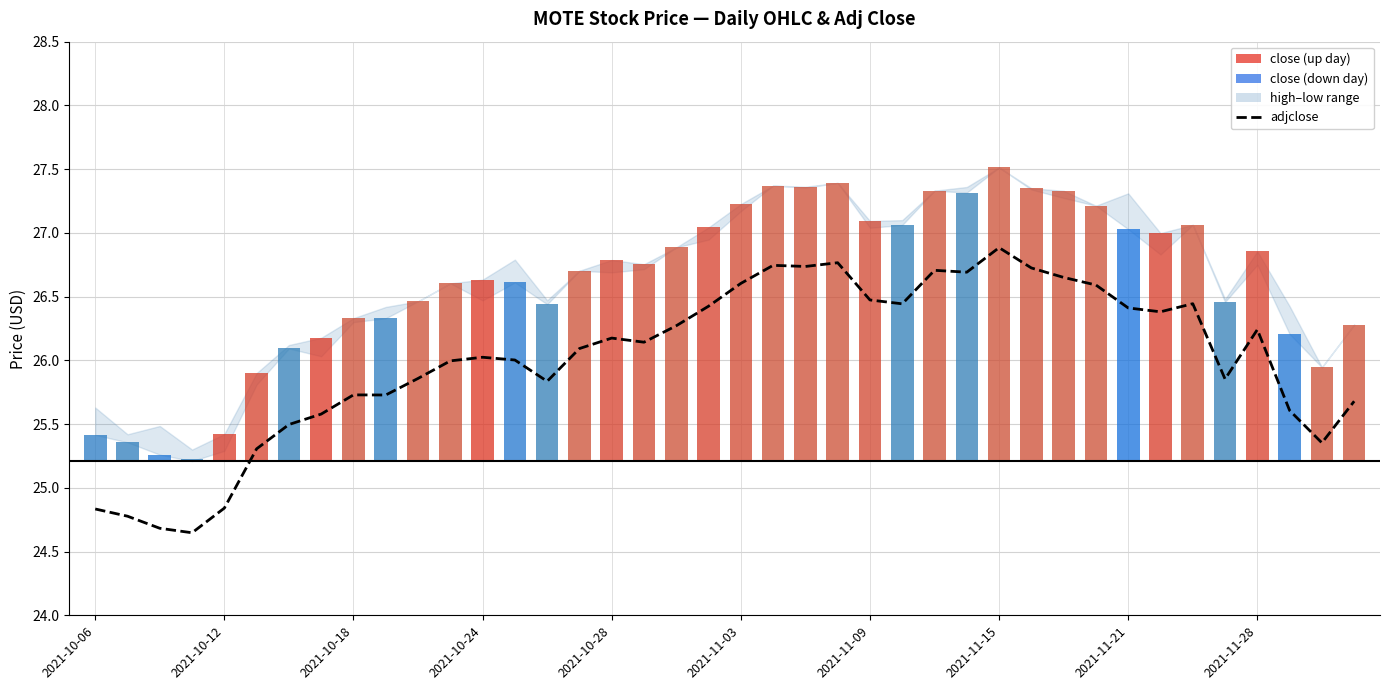

At how many categories does at least one series exceed 12?

40